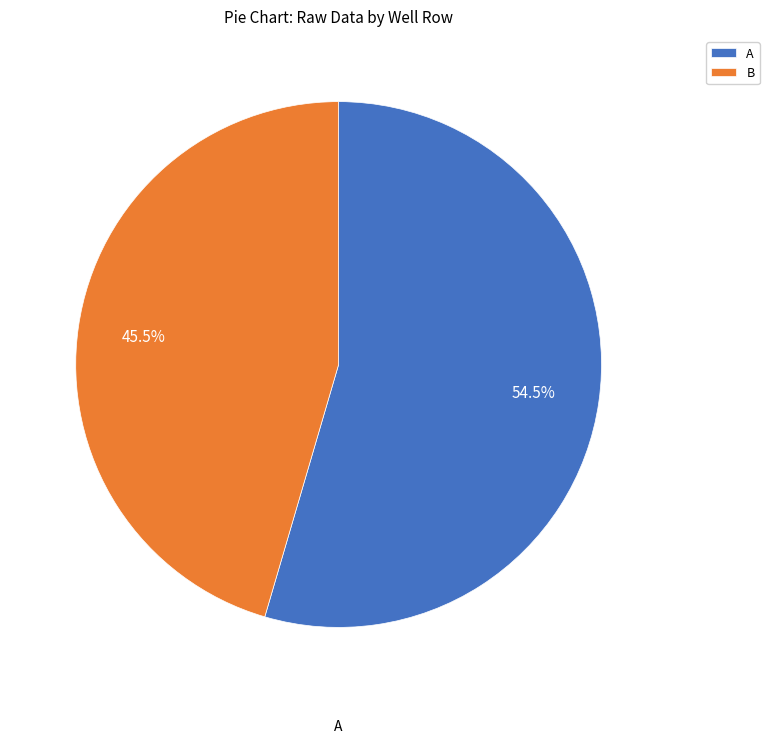

How many slices are in this pie chart?

2